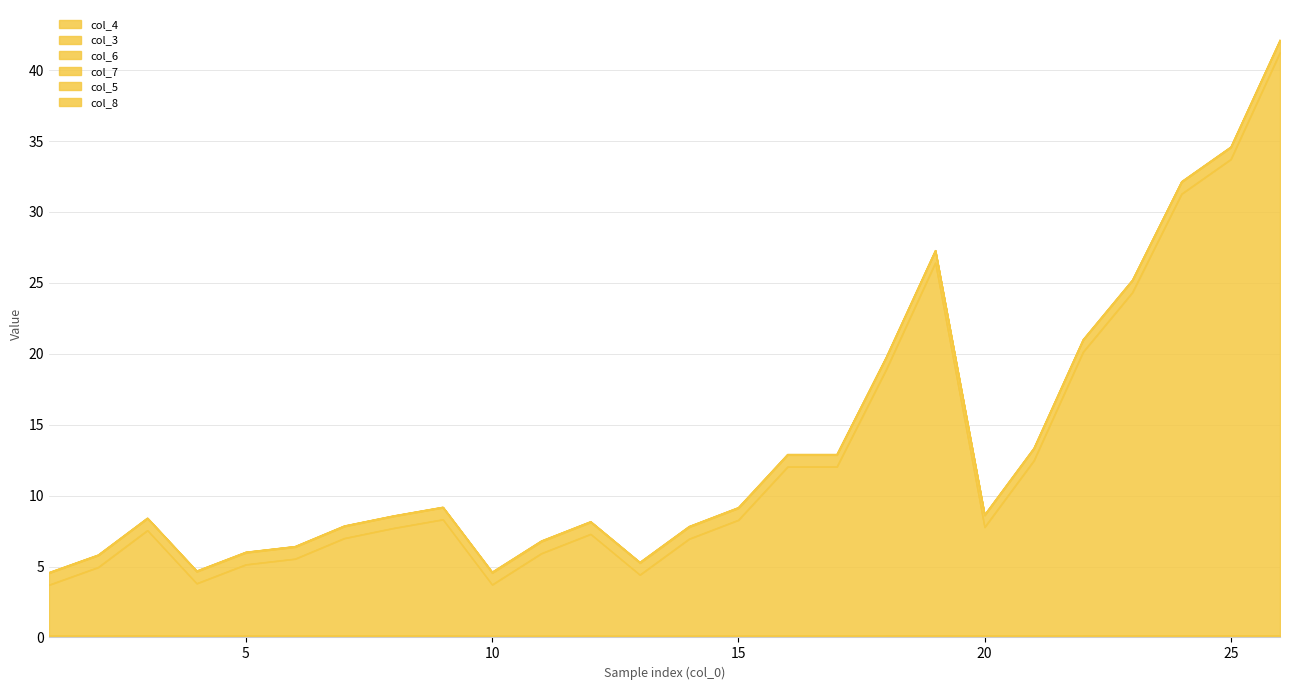

Rank the categories by col_5 value from lowest to highest.

25, 26, 19, 23, 24, 3, 18, 22, 2, 8, 9, 17, 21, 1, 7, 16, 20, 6, 5, 15, 12, 14, 11, 4, 13, 10